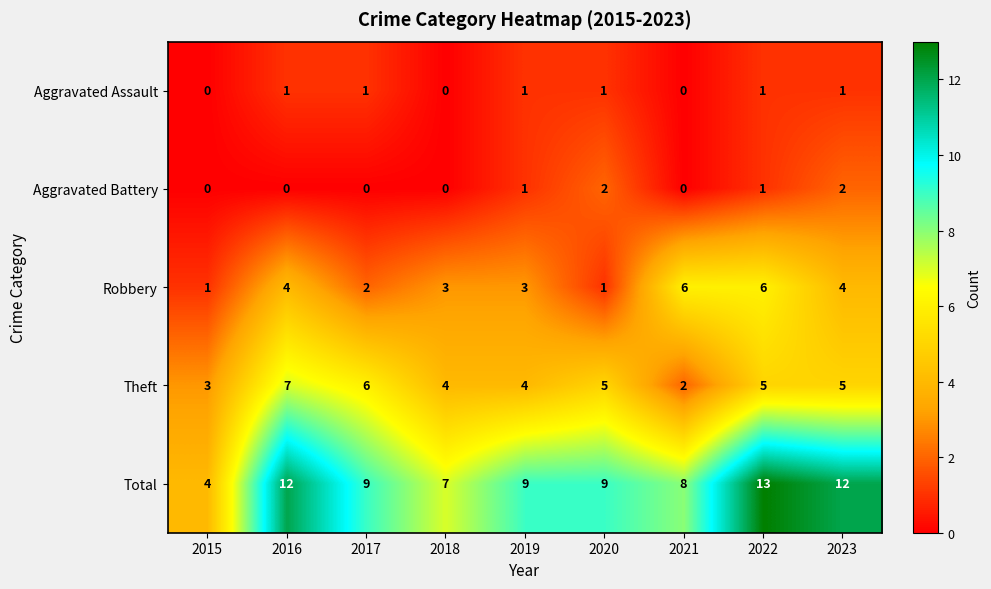

What is the difference between the highest and lowest values at 2015?

4